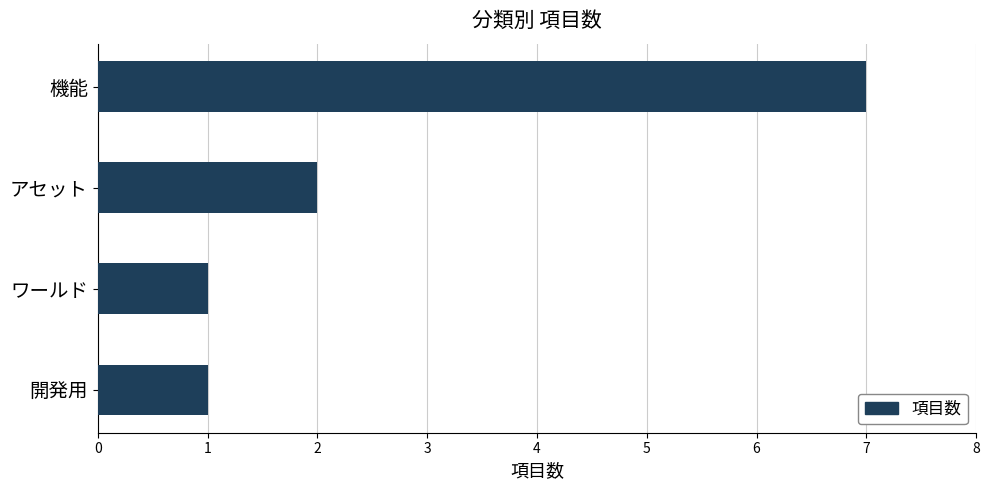

What is the label of the 4th bar from the bottom?

機能